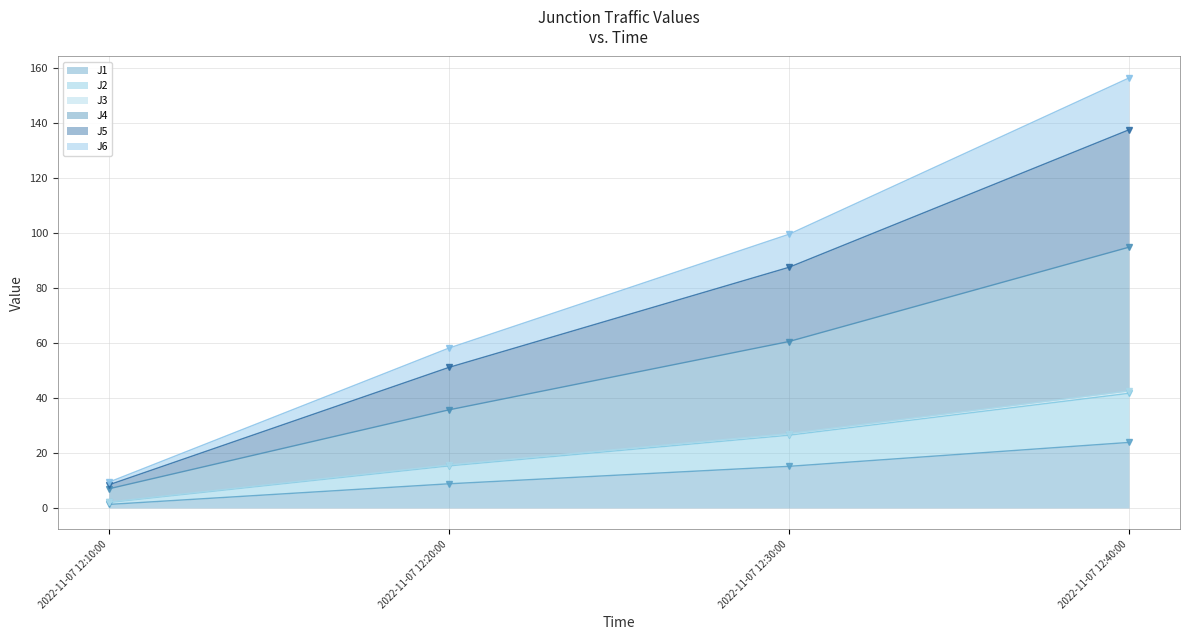

True or false: J4 and J1 intersect in this chart.

False